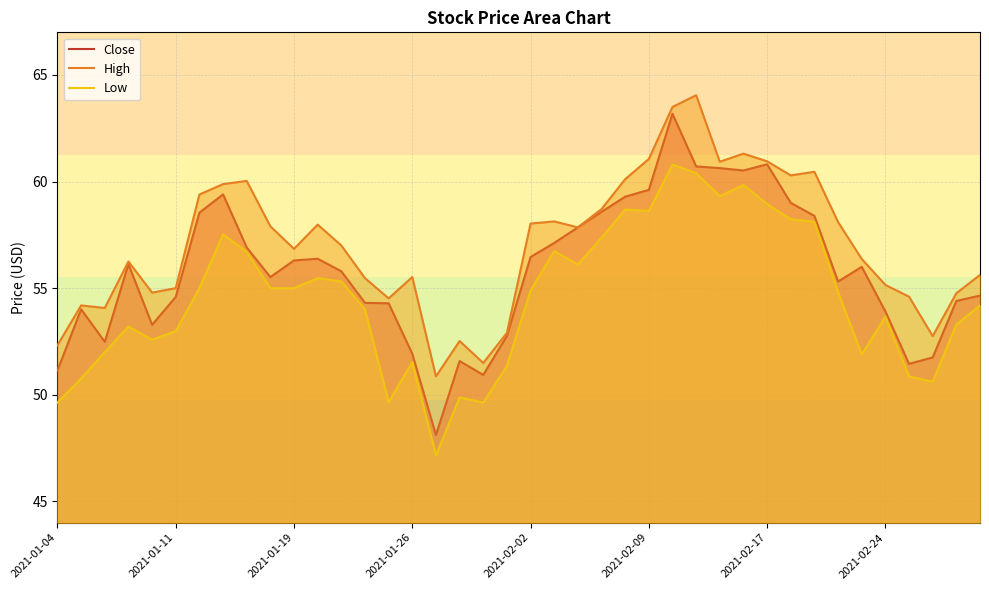

What is the difference between the highest and lowest values at 32?

2.3